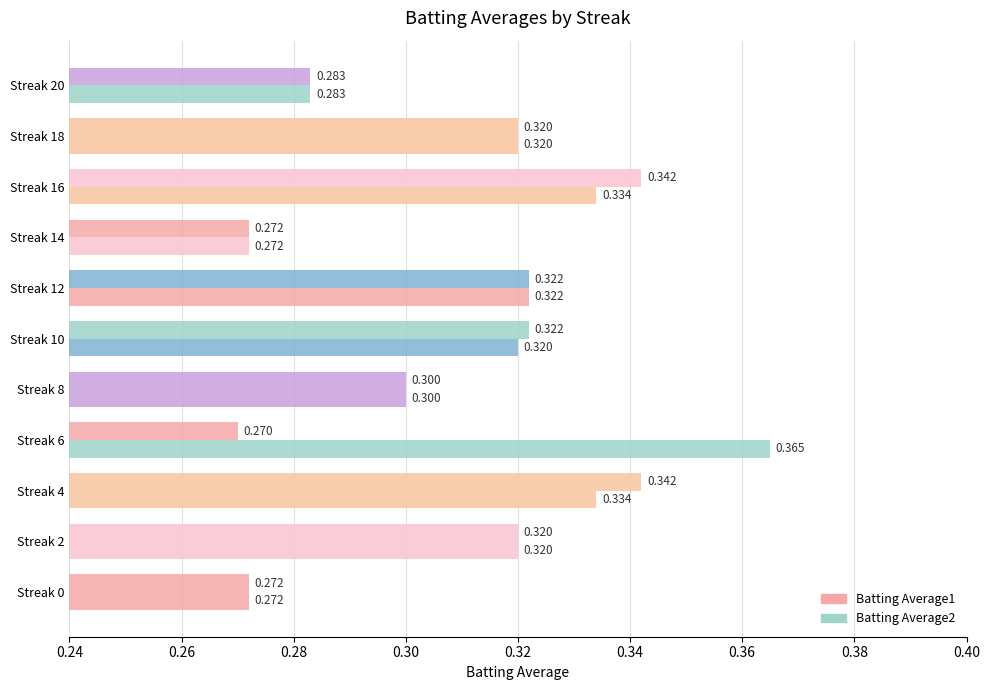

List the series in order of their overall mean, lowest first.

Batting Average1, Batting Average2